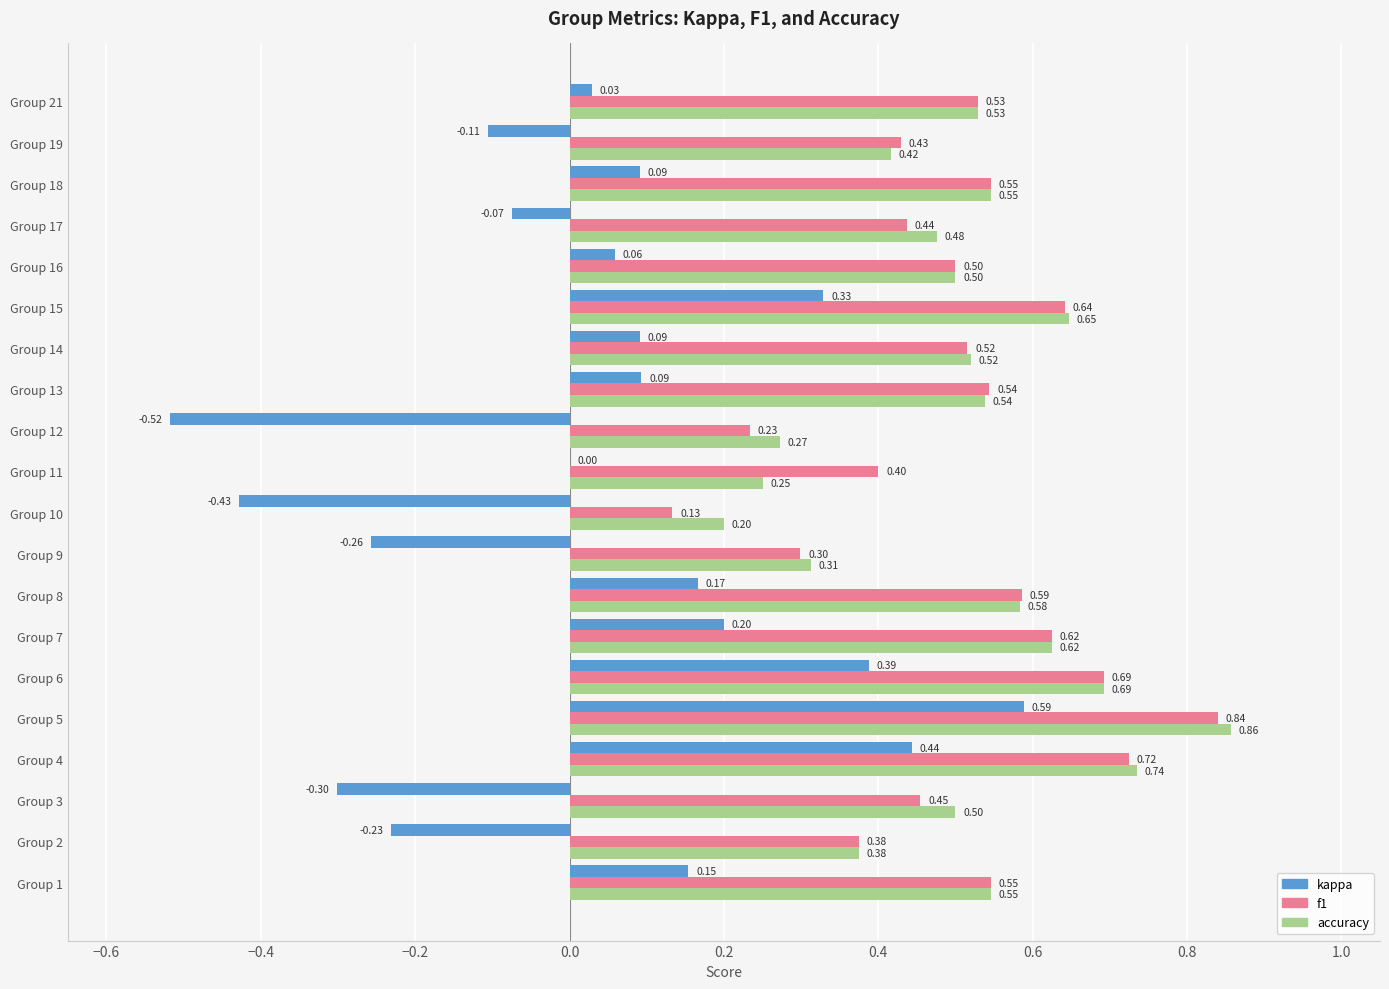

What is the sum of all accuracy values?

10.1